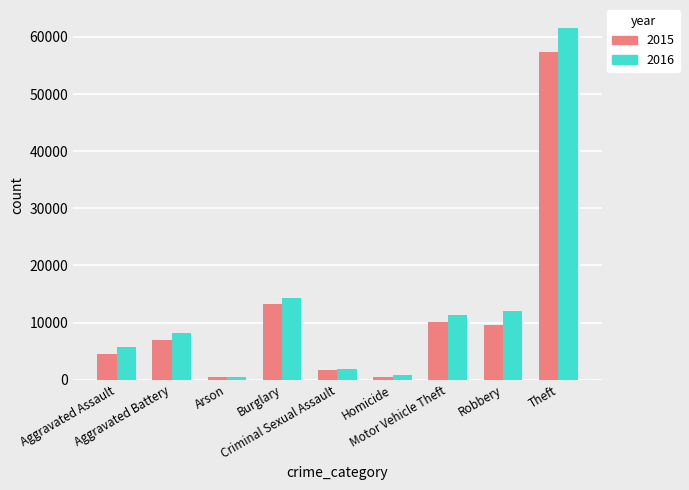

Rank the series by their maximum value, from highest to lowest.

2016, 2015